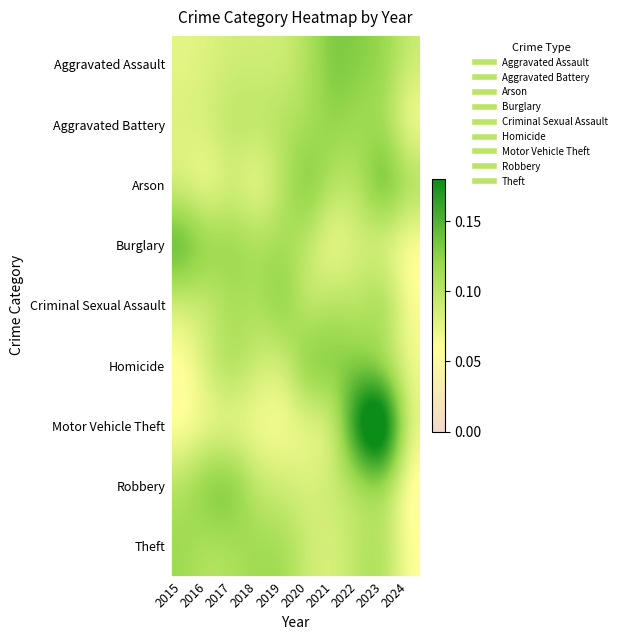

Rank the series by their maximum value, from highest to lowest.

Motor Vehicle Theft, Burglary, Arson, Homicide, Robbery, Aggravated Assault, Criminal Sexual Assault, Aggravated Battery, Theft